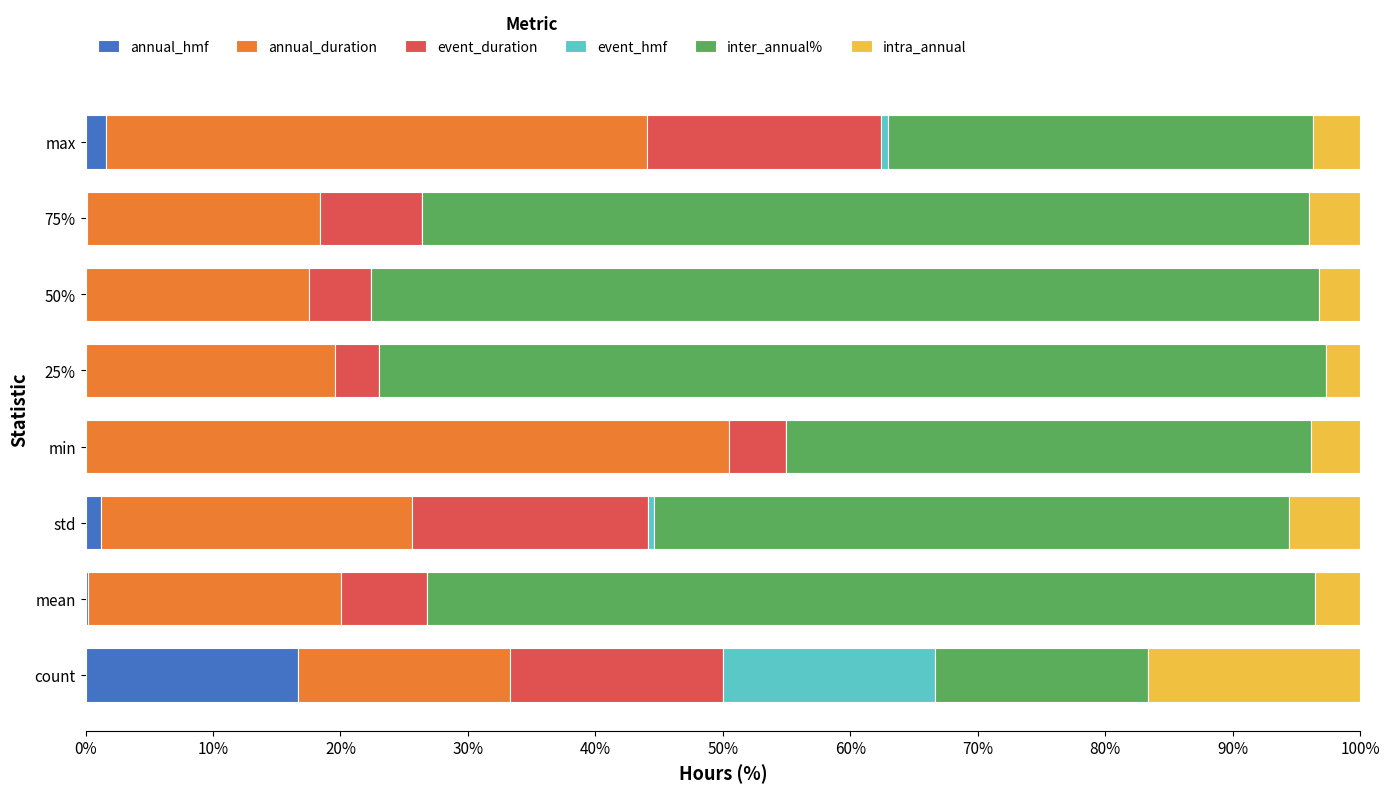

How many distinct data groups are displayed?

6